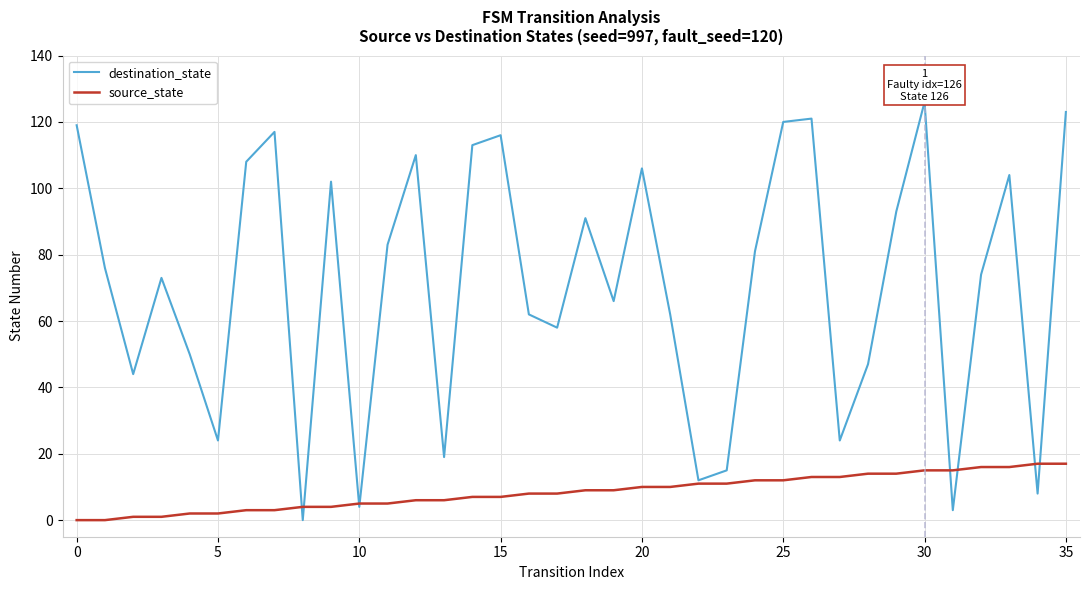

Which series has the widest spread of values?

destination_state